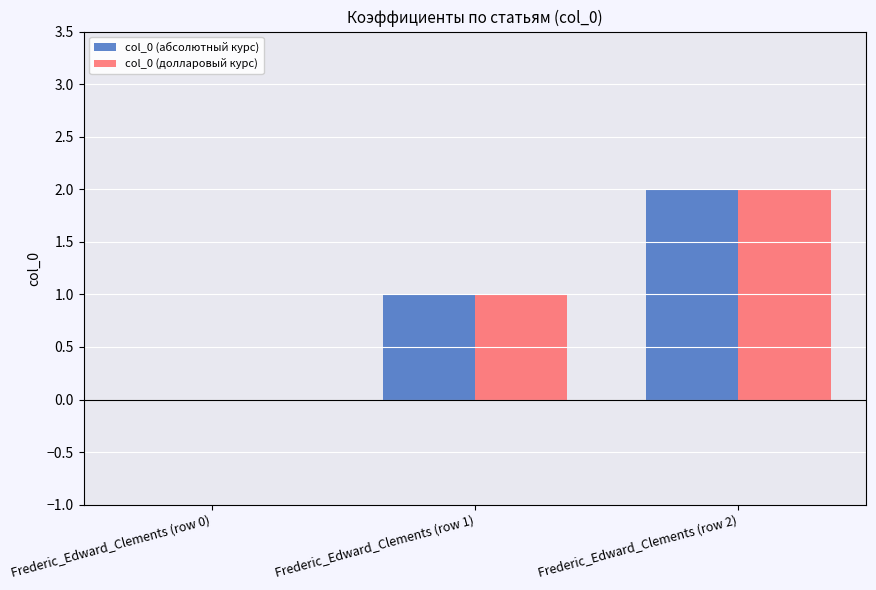

The value of col_0 (абсолютный курс) at Frederic_Edward_Clements (row 1) is 0. True or false?

False